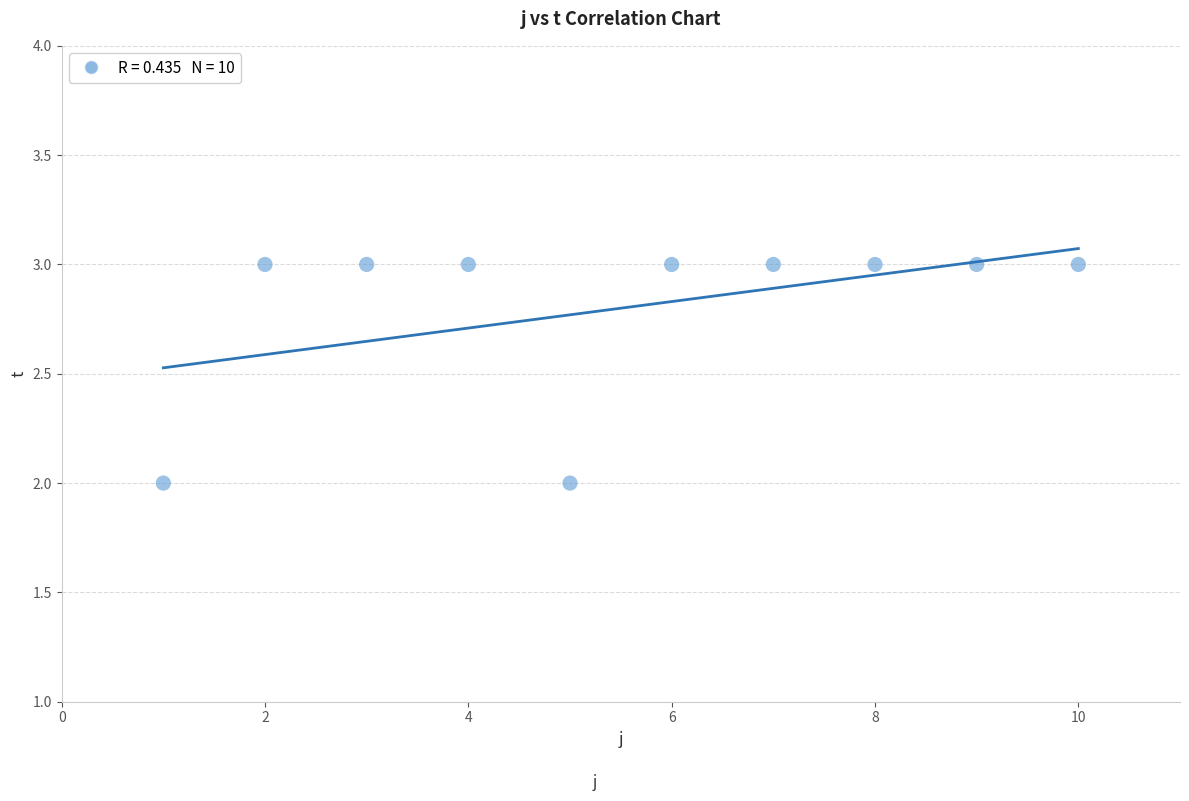

What is the range of X values (max minus min)?

9